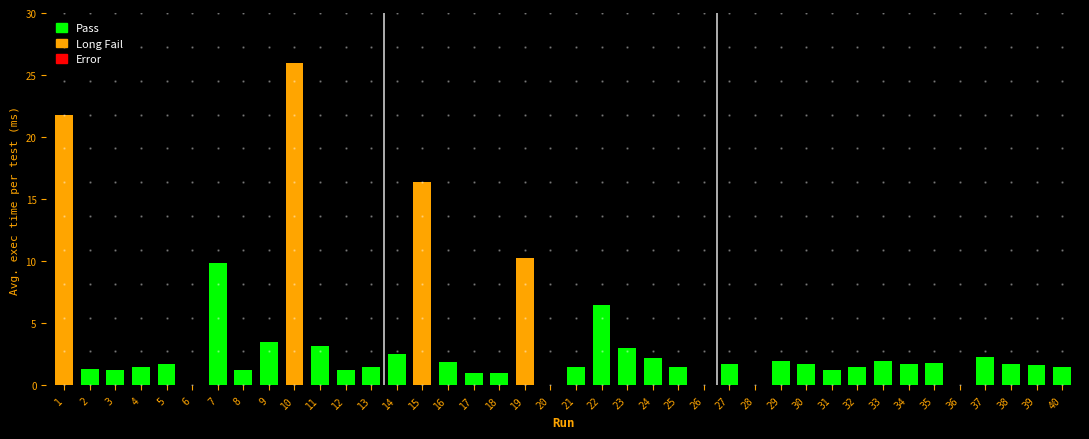

Reading left to right, list all the values displayed in this chart.

1=21.8	2=1.3	3=1.2	4=1.5	5=1.8	6=0.0	7=9.8	8=1.2	9=3.5	10=26.0	11=3.2	12=1.2	13=1.5	14=2.5	15=16.4	16=1.9	17=1.0	18=1.0	19=10.3	20=0.0	21=1.5	22=6.5	23=3.0	24=2.2	25=1.5	26=0.0	27=1.8	28=0.0	29=2.0	30=1.8	31=1.2	32=1.5	33=2.0	34=1.8	35=1.8	36=0.0	37=2.2	38=1.8	39=1.6	40=1.5